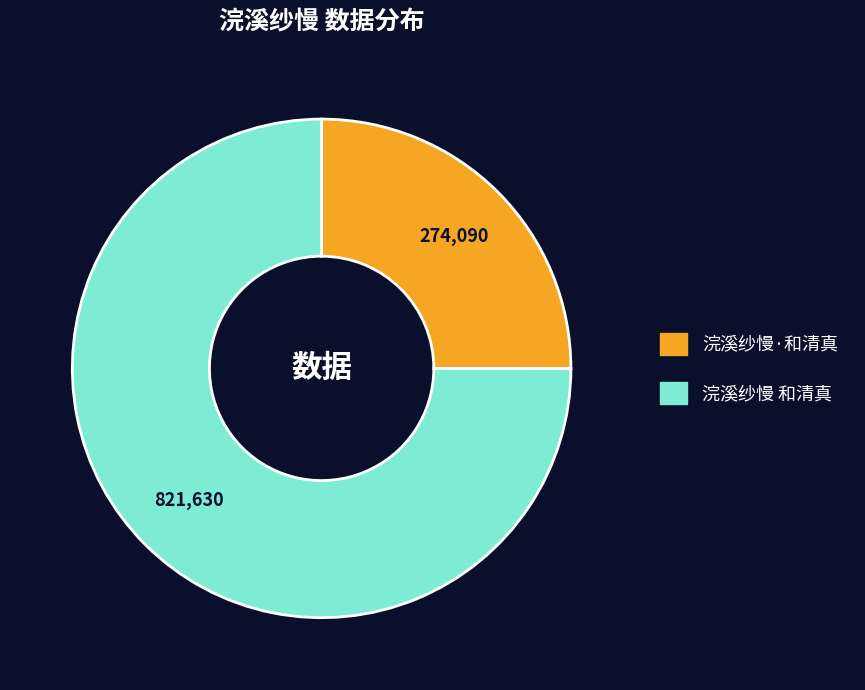

Which category accounts for the majority?

浣溪纱慢 和清真